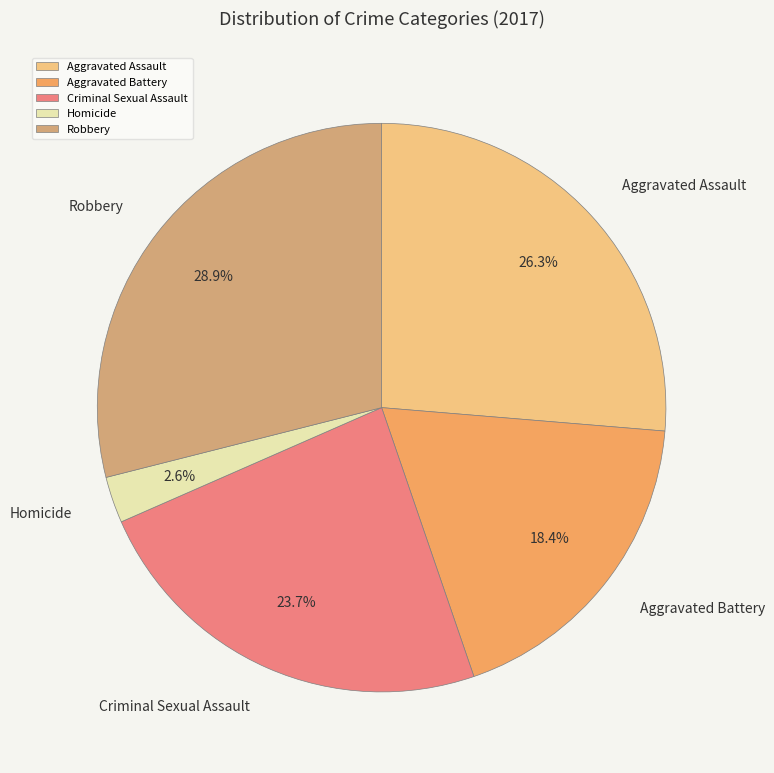

Combined, do Homicide and Aggravated Battery account for over 50%?

No